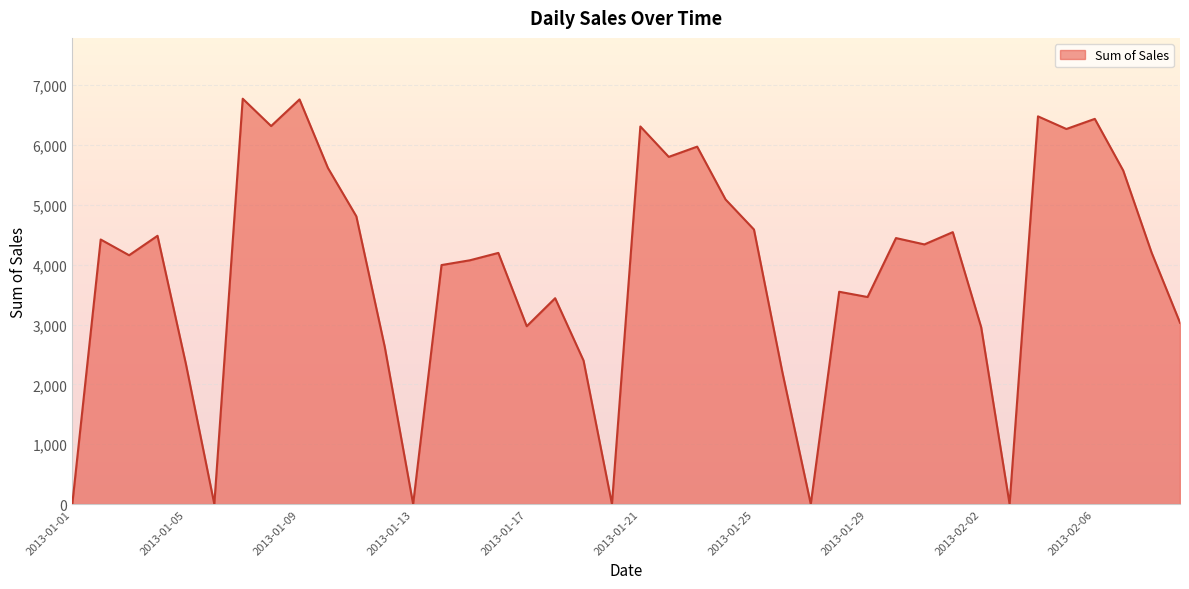

What is the difference between the maximum and minimum values?

6775